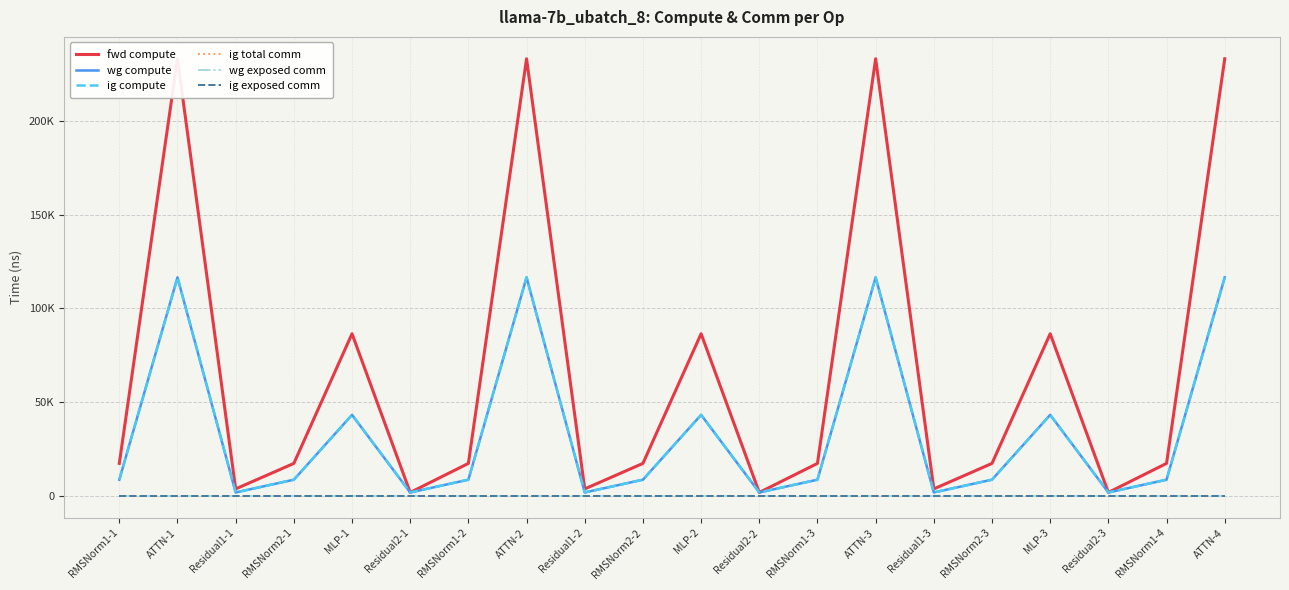

What is the label of the 15th point from the left?

Residual1-3